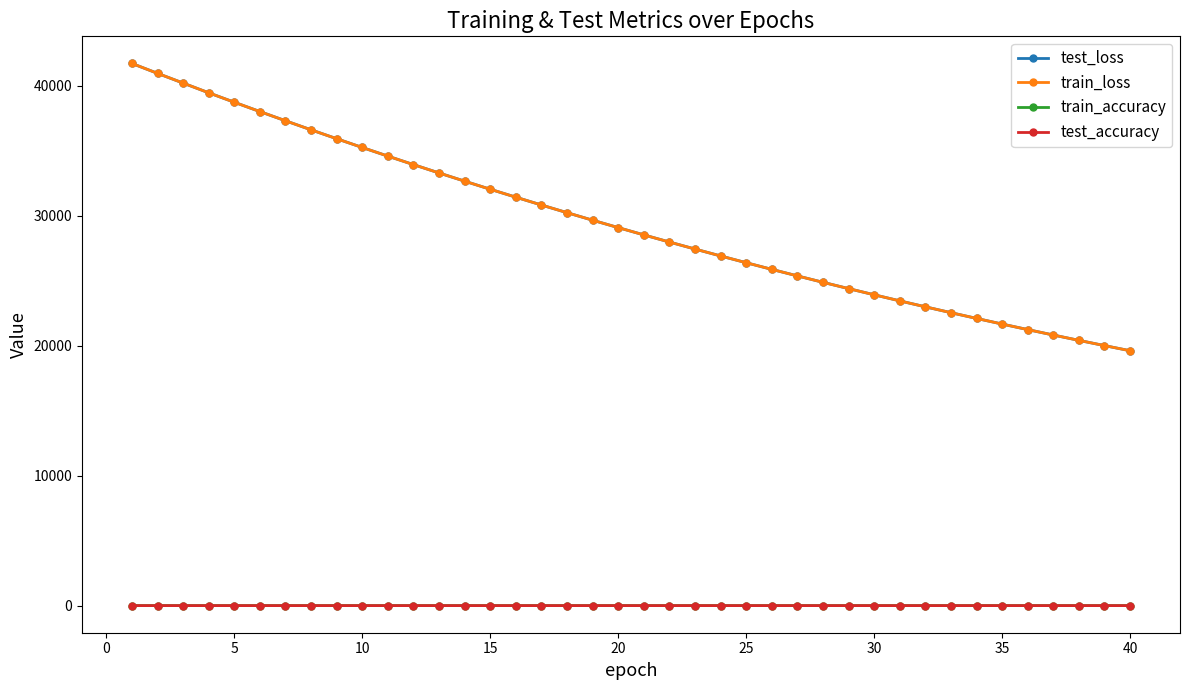

At how many categories does at least one series exceed 12966?

40